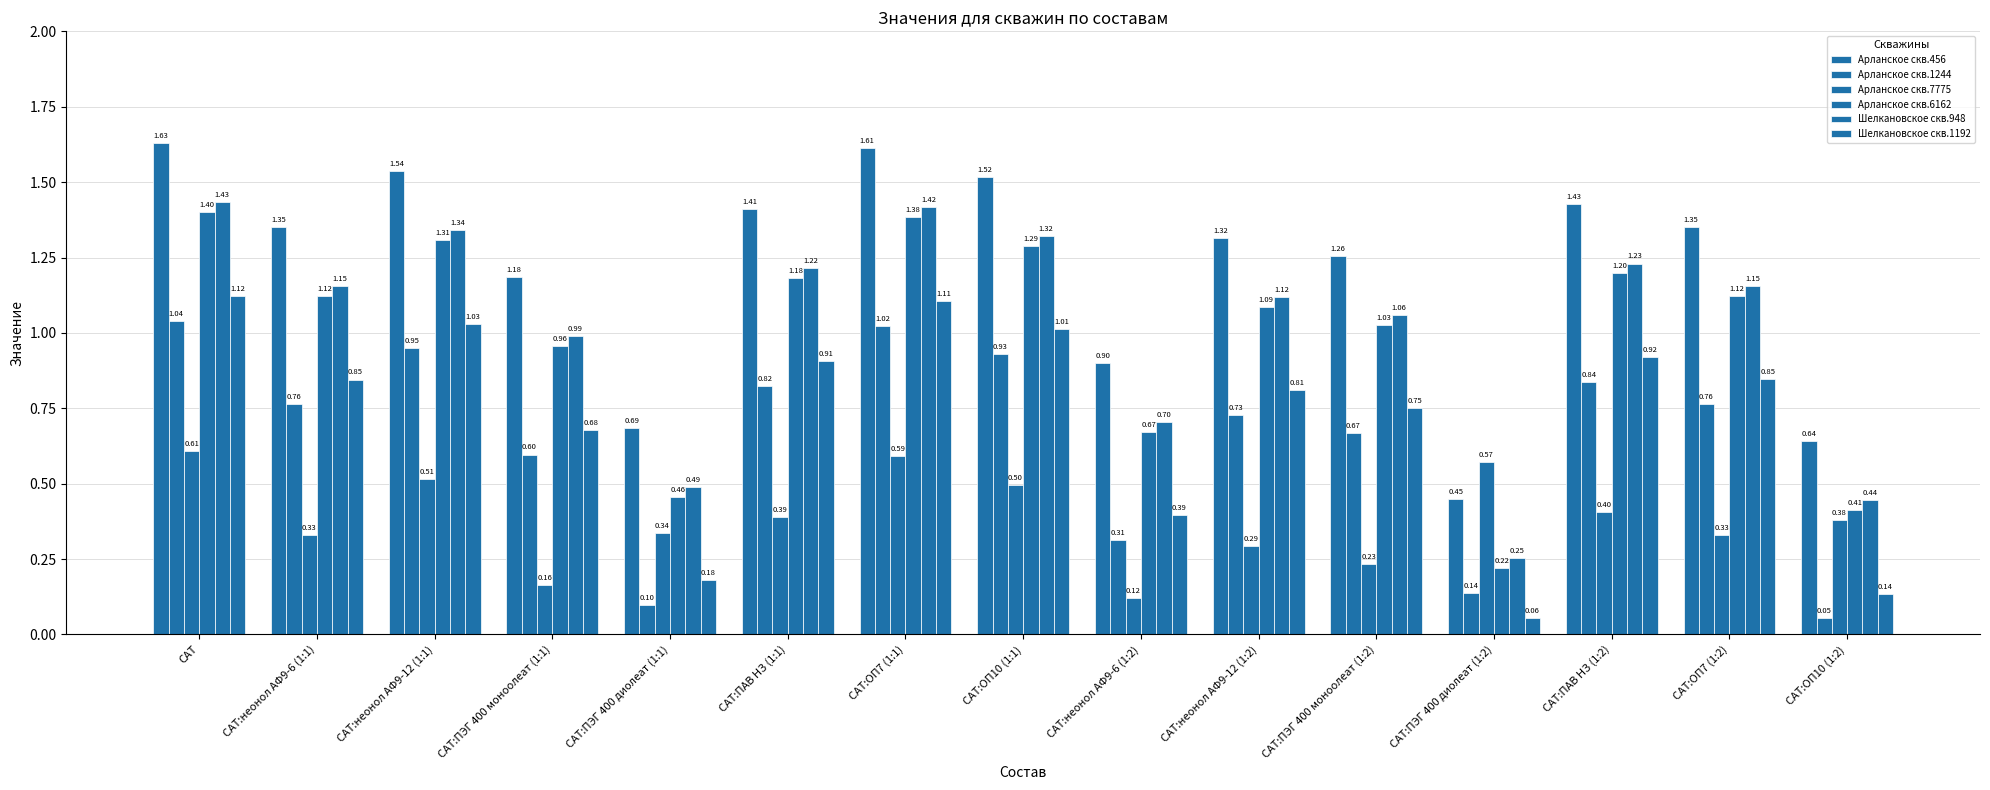

What is the highest value of the Арланское скв.6162 series?

1.4